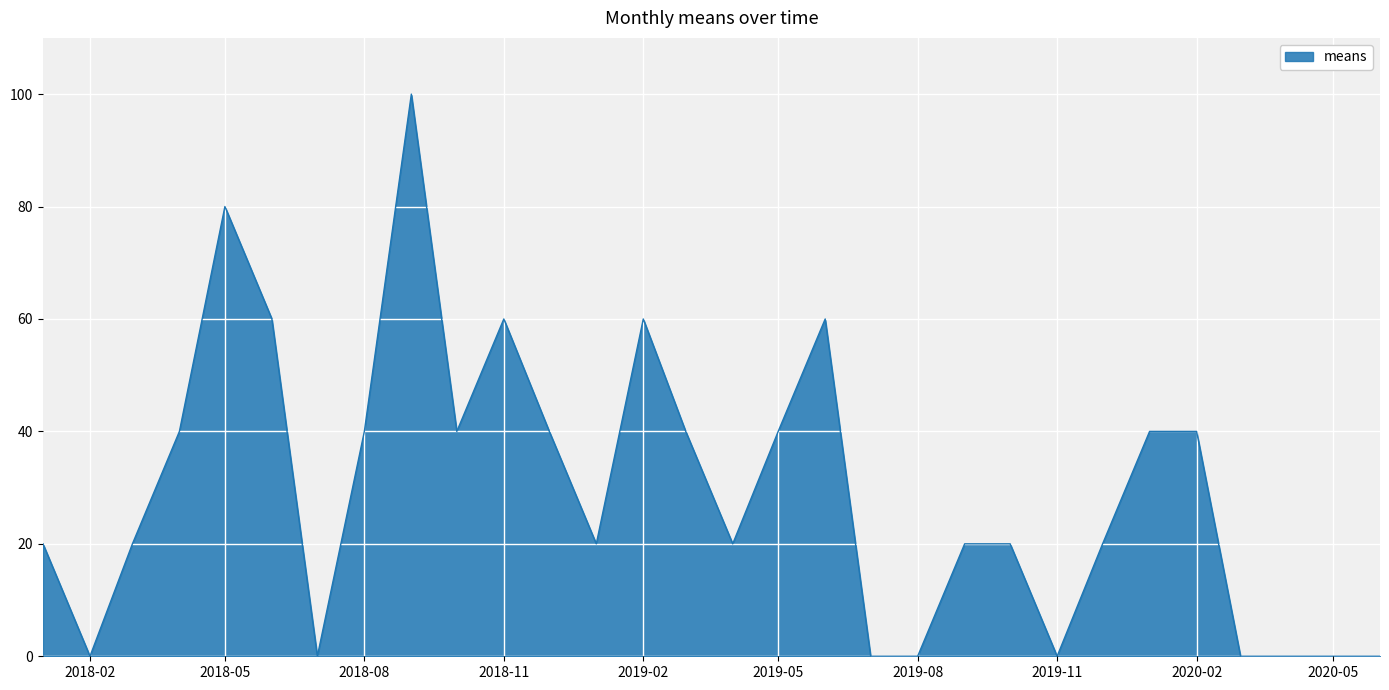

What is the greatest value displayed?

100